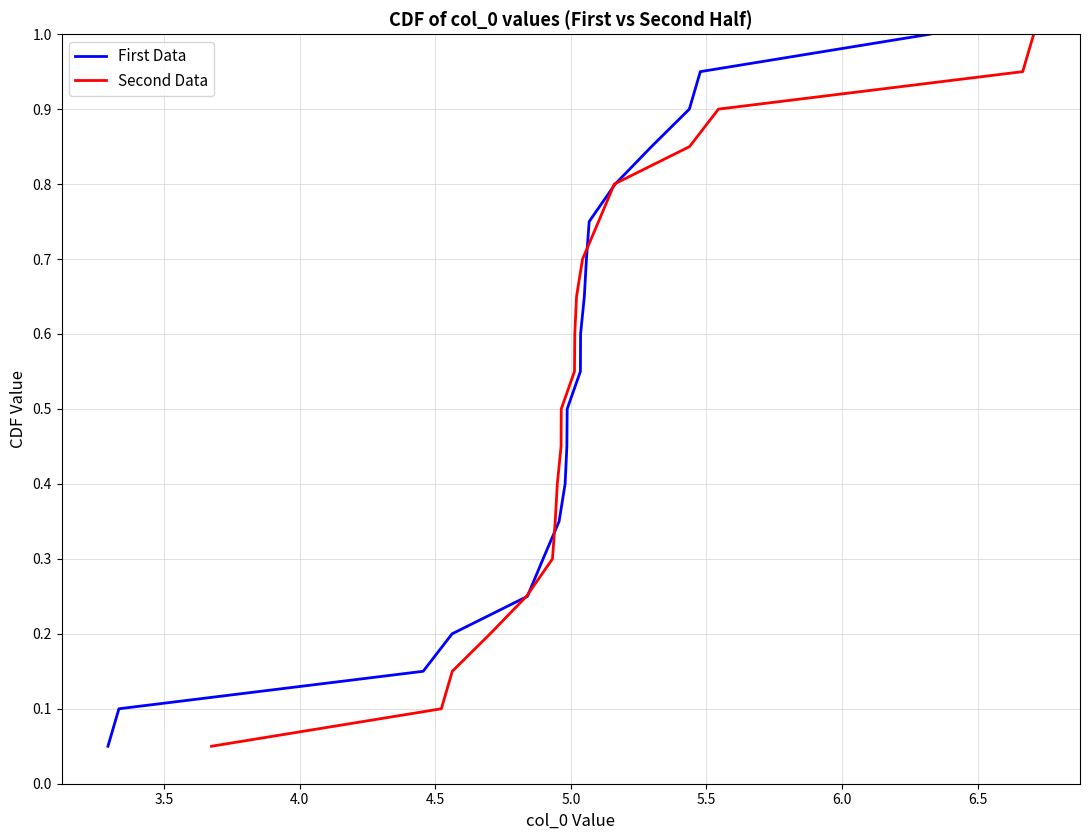

True or false: First Data has more than 0 points higher than both neighbors.

False